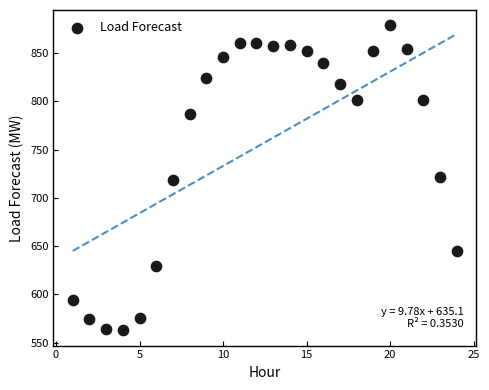

What is the range of X values (max minus min)?

23.0